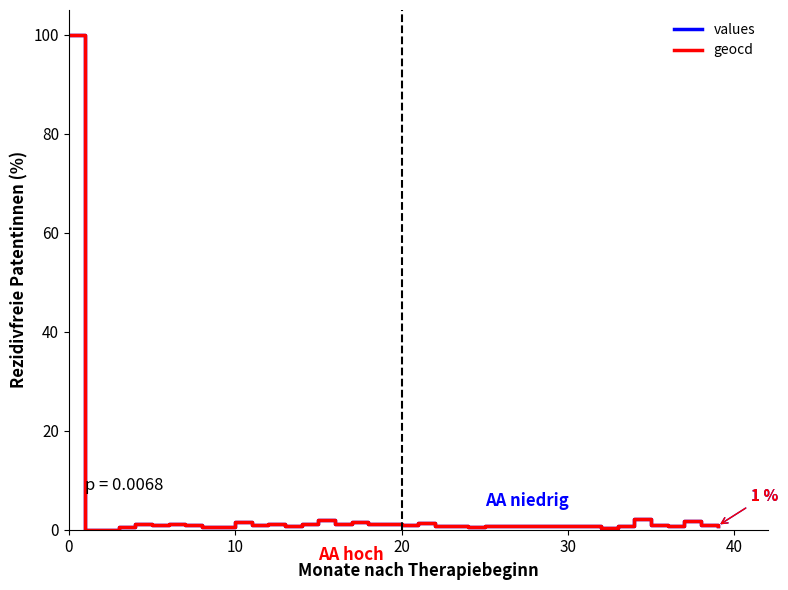

Is this an area chart (filled region under the line)?

No